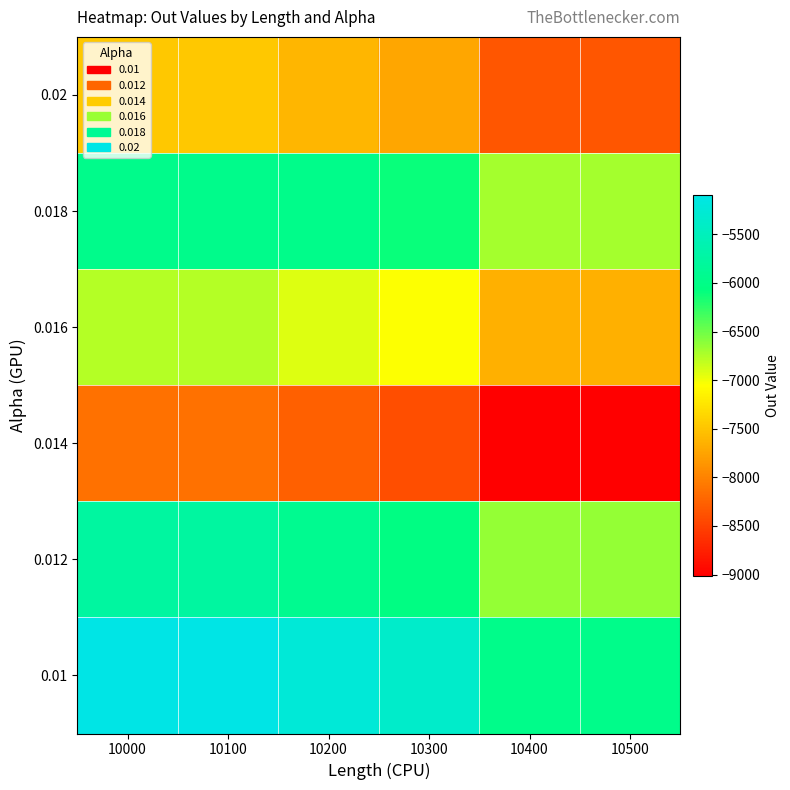

What value does the data have at 10200?

-7613.9